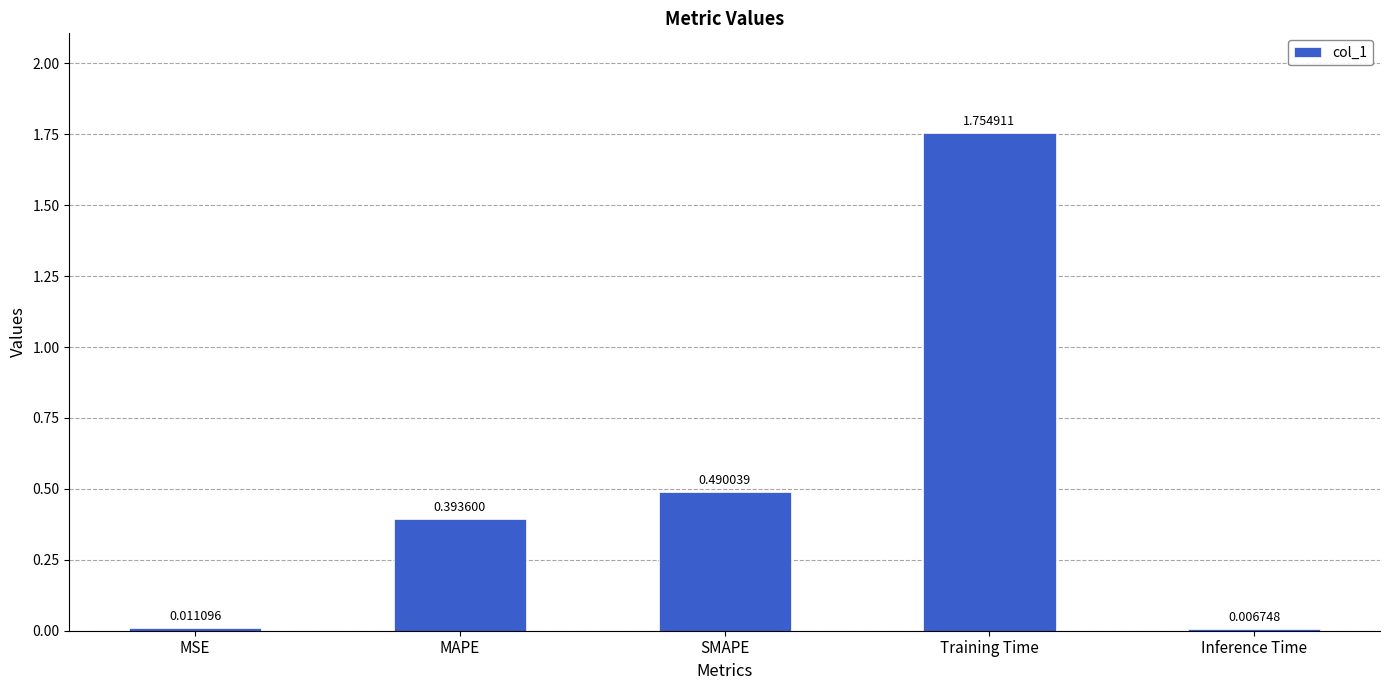

At which category does the chart reach its minimum across all series?

Inference Time